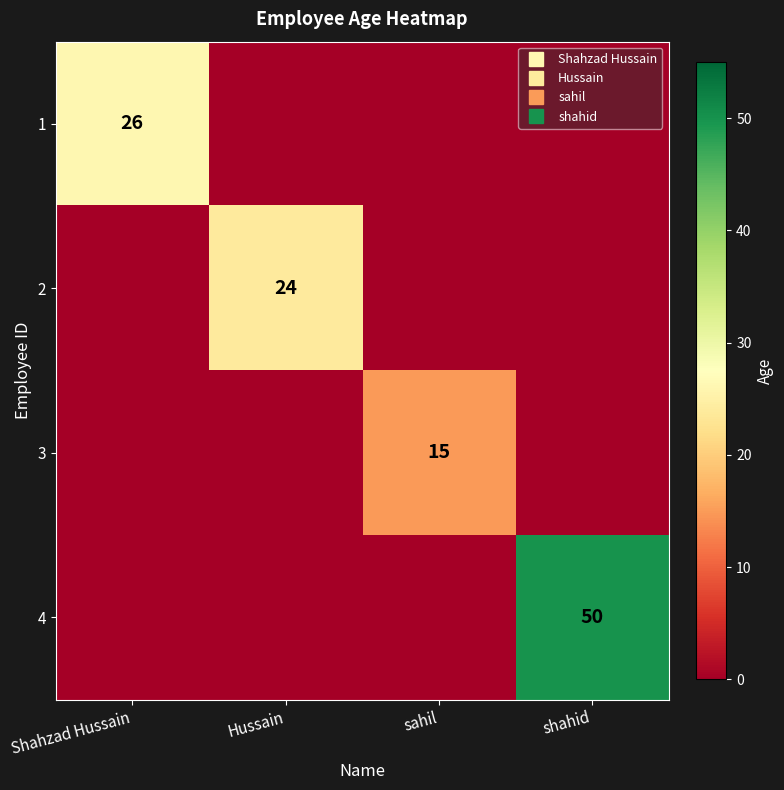

At shahid, list the series in order from smallest to largest.

1, 2, 3, 4